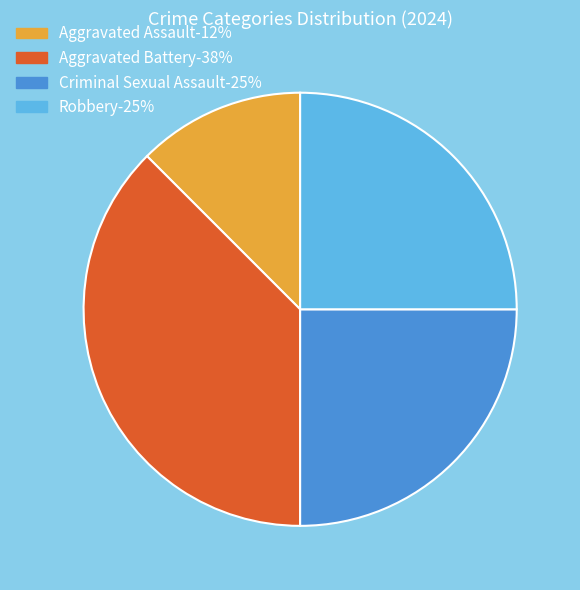

Does Aggravated Battery account for over 50% of the chart?

No